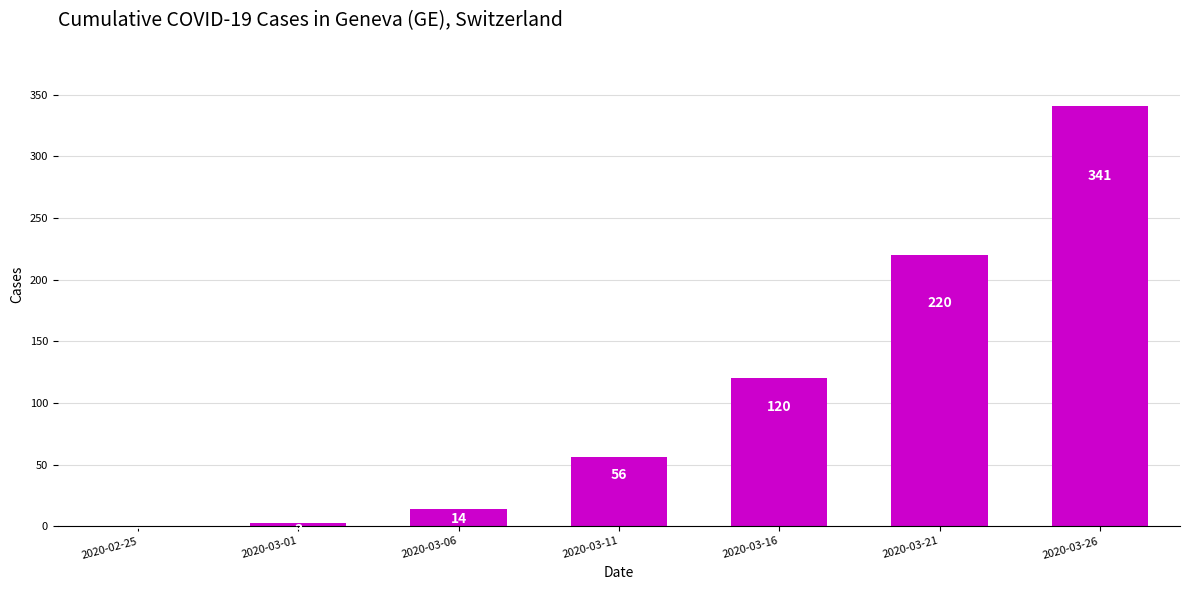

Where is the data nearest to the value 170?

2020-03-16